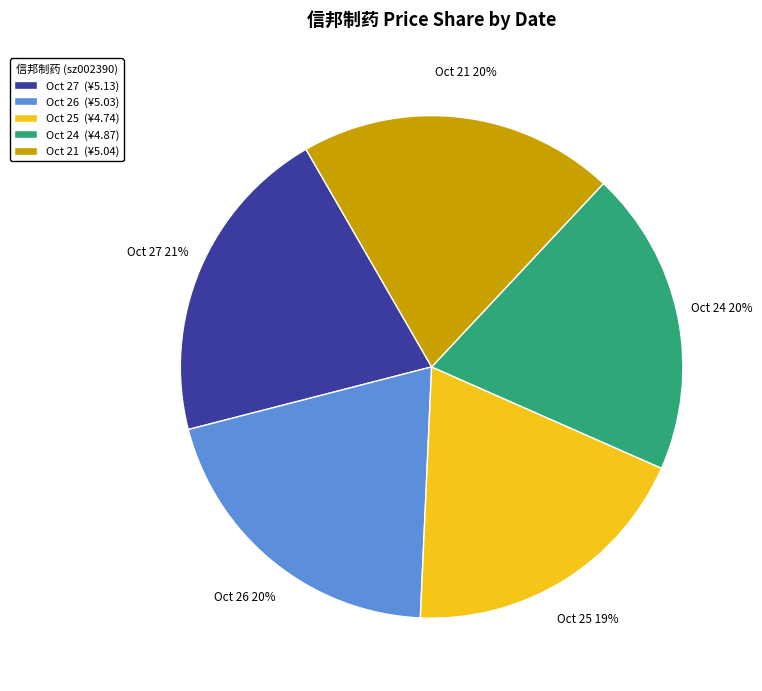

Is there any slice that represents more than half of the pie?

No